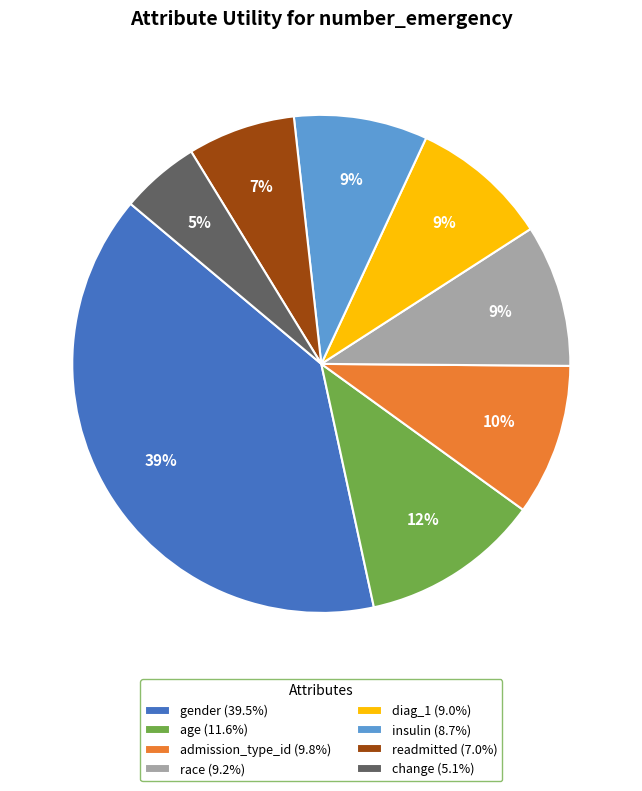

Count the number of slices in the pie.

8